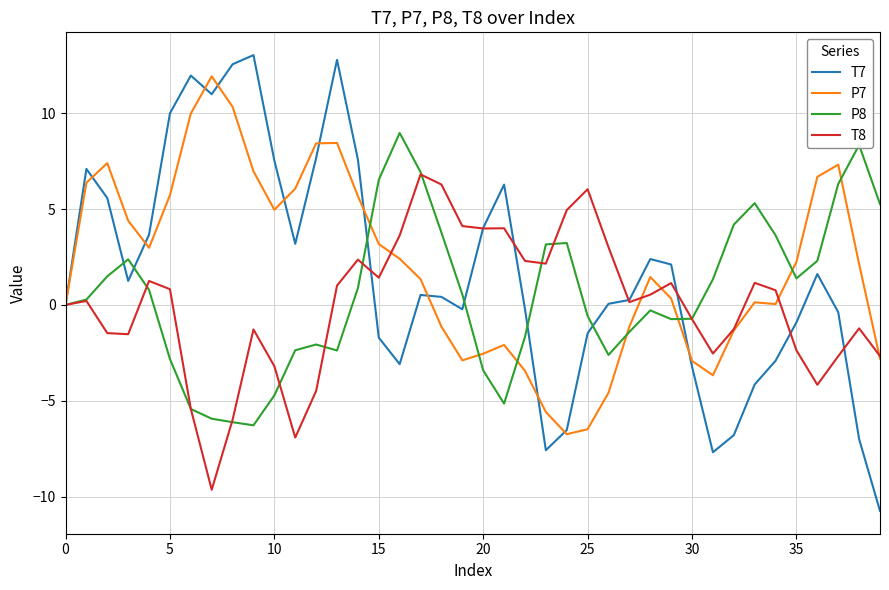

Which series has the widest spread of values?

T7